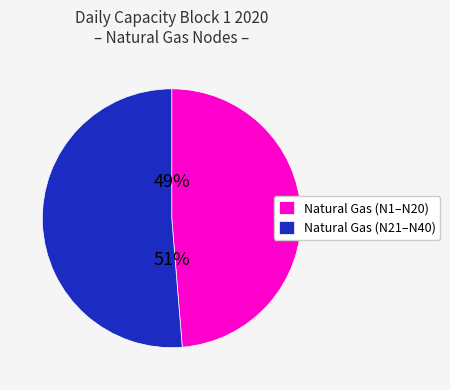

To the nearest percent, what is the average slice percentage?

50%